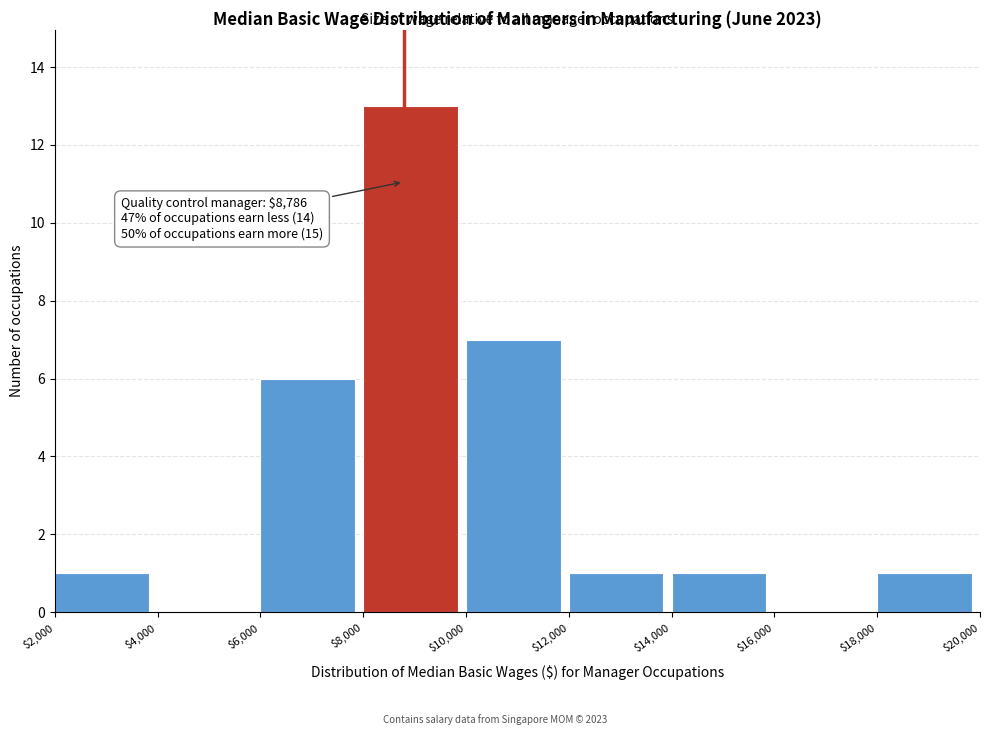

Which range on the x-axis has the tallest bar?

$8,000 to $10,000